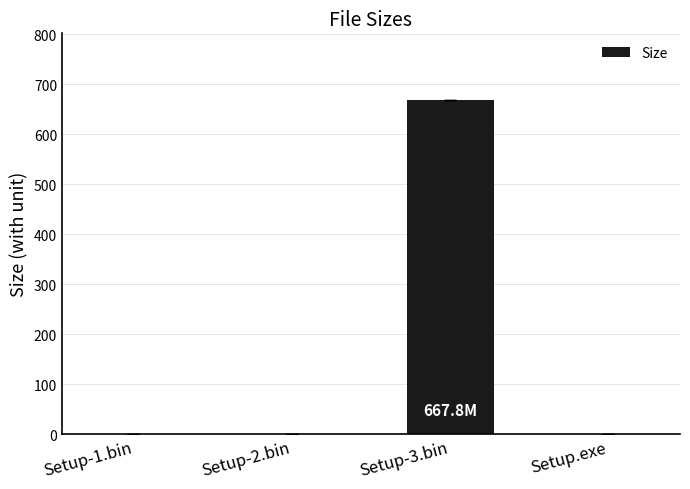

How many distinct data groups are displayed?

1